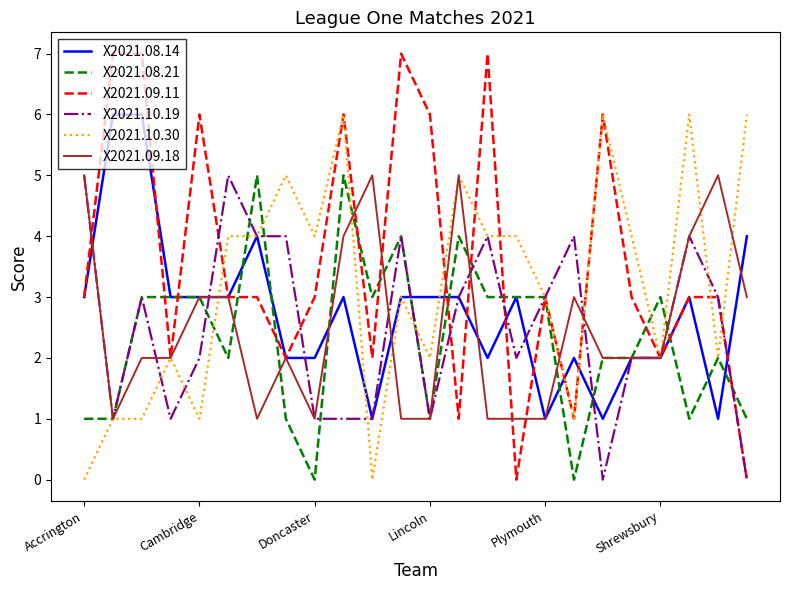

What is the maximum value shown in the chart?

7